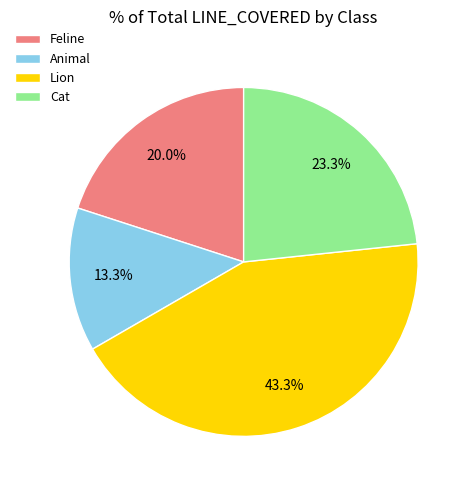

Is there a majority slice in this chart?

No